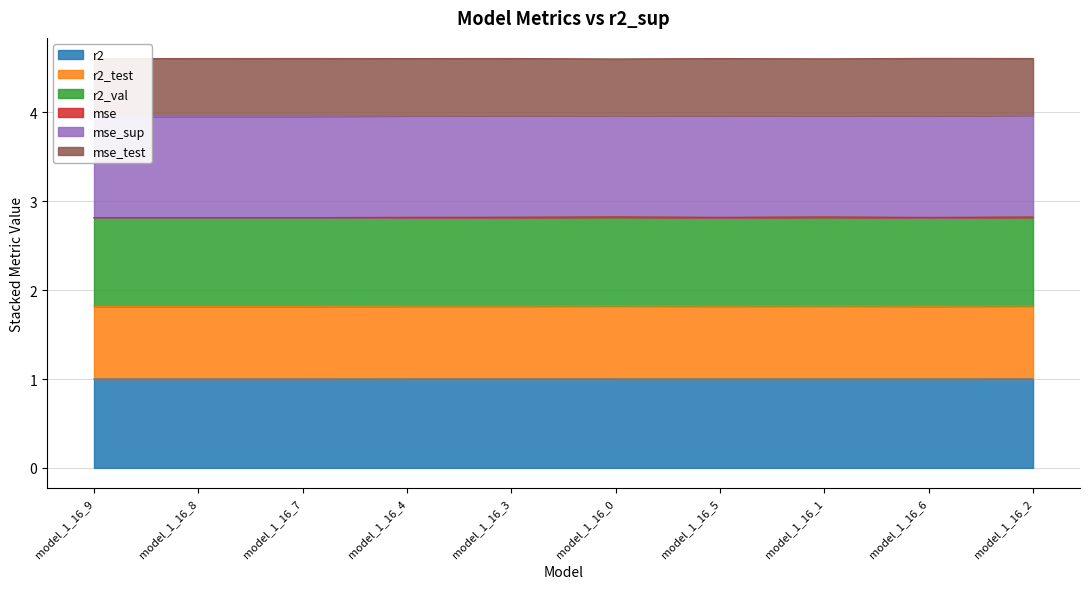

At which label does mse_test reach its minimum?

model_1_16_9